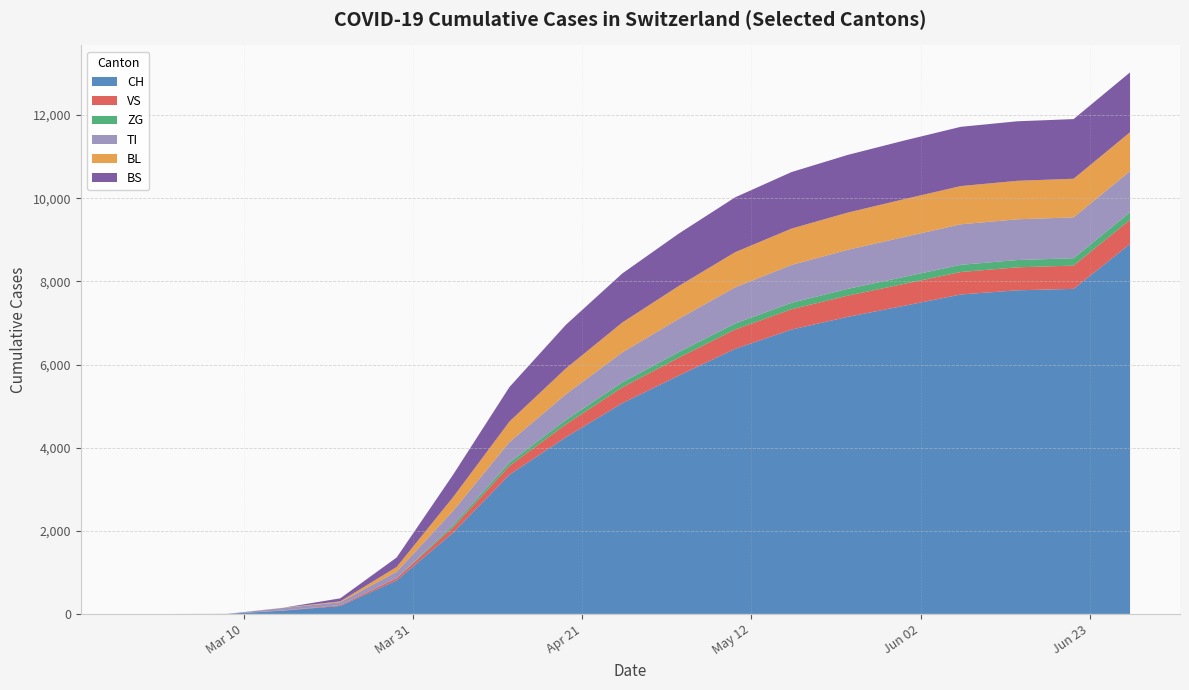

Reading right to left, transcribe all the data shown in this chart.

CH: 8900	7820	7785	7685	7414	7148	6841	6377	5734	5071	4251	3350	1956	806	192	79	3	0	0
VS: 580	560	553	540	527	510	489	465	430	380	310	213	130	54	19	6	0	0	0
ZG: 183	177	175	173	168	163	155	145	135	120	105	82	55	21	5	0	0	0	0
TI: 990	983	980	975	960	940	910	870	800	720	620	490	338	155	70	61	0	0	0
BL: 935	929	926	920	910	895	875	845	790	720	620	495	330	115	21	5	0	0	0
BS: 1440	1435	1432	1425	1410	1388	1360	1320	1260	1180	1050	830	540	228	73	0	0	0	0